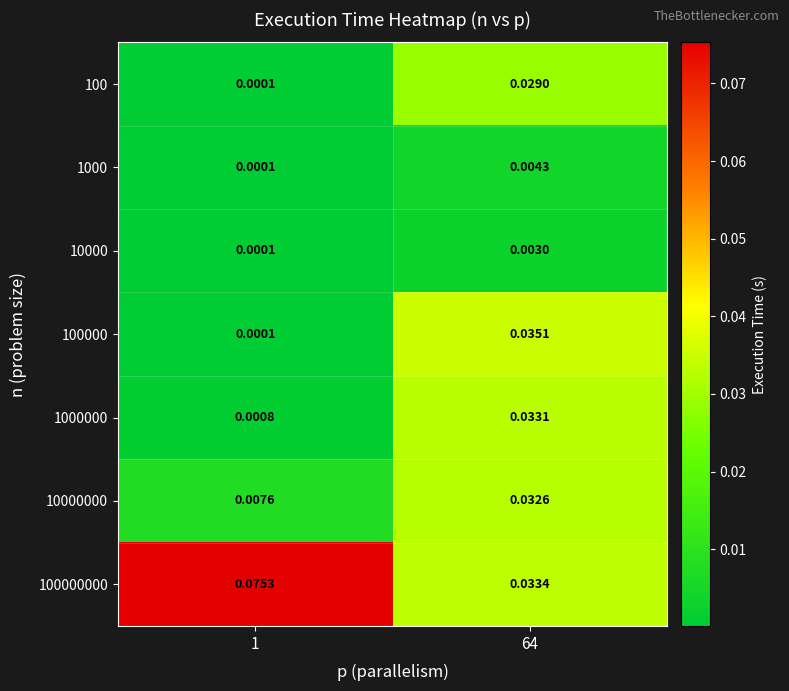

How many data points does each series have?

2